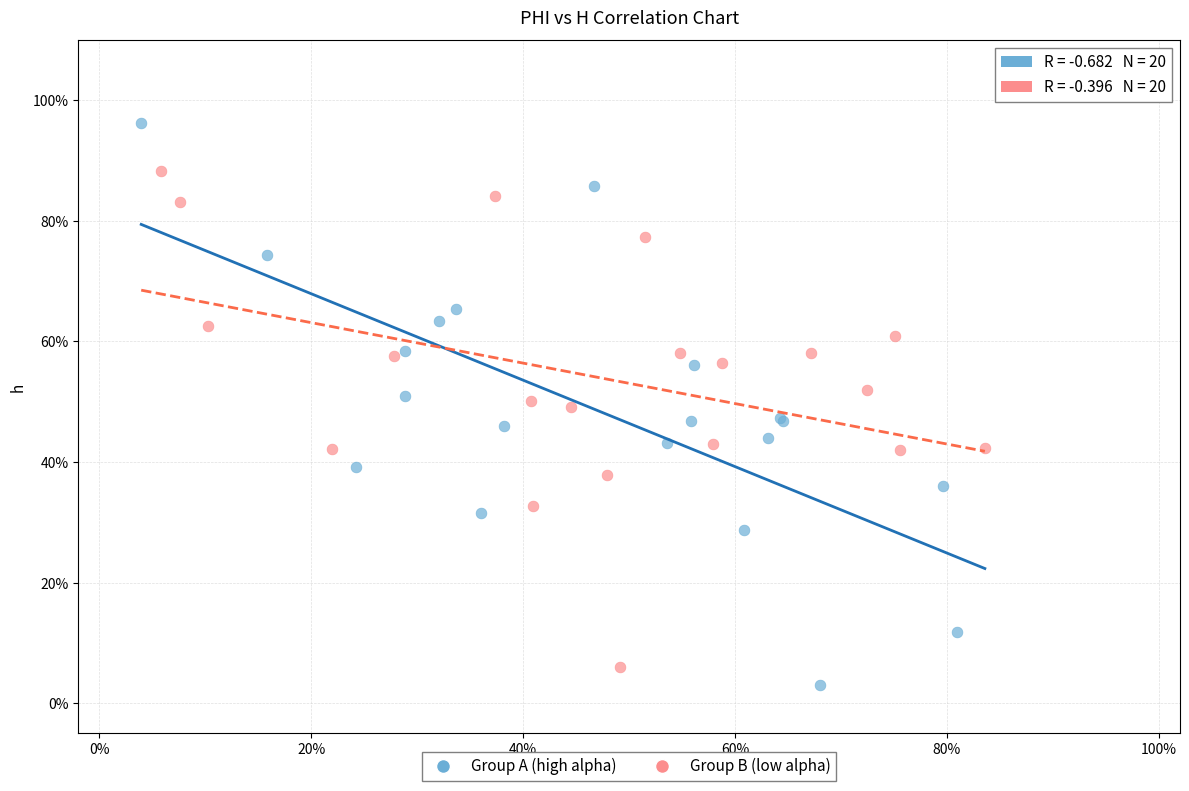

Which series reaches the maximum Y coordinate?

Group A (high alpha)